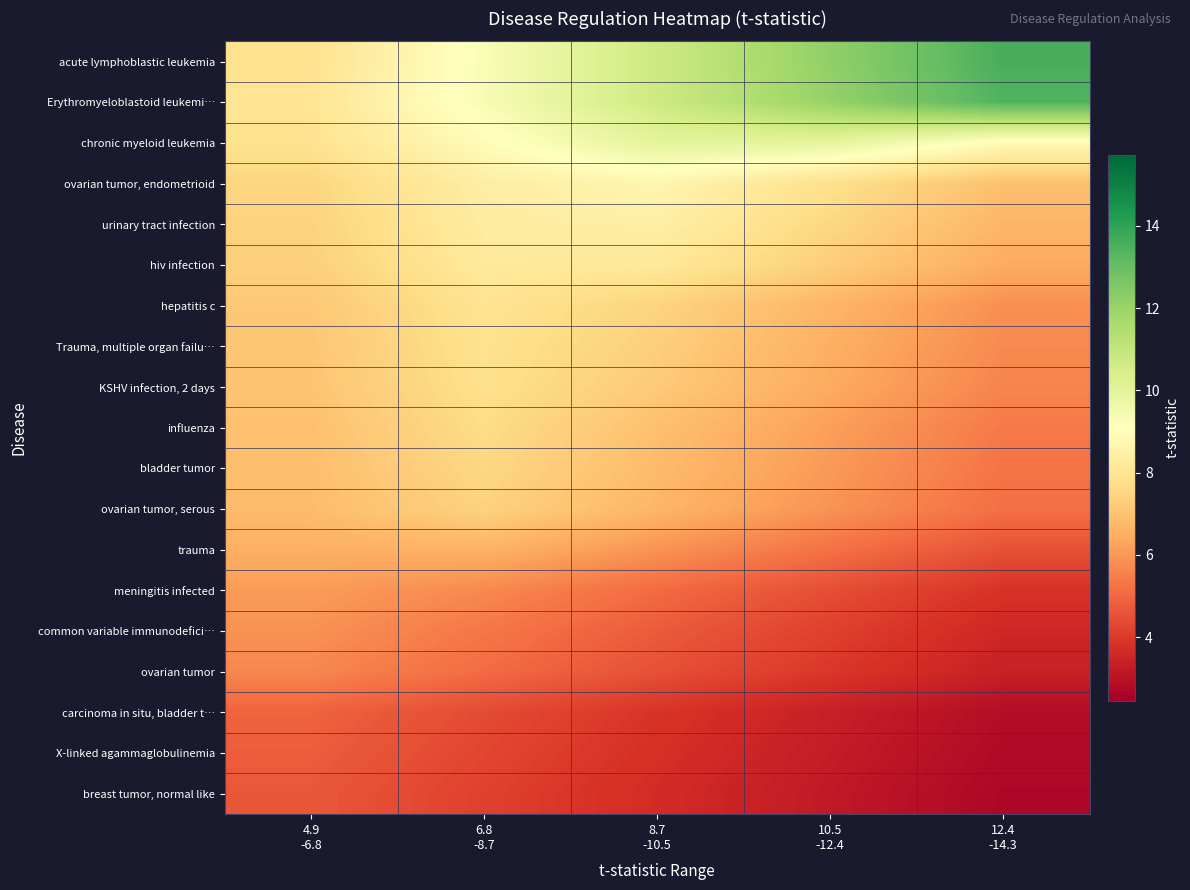

Reading right to left, transcribe all the data shown in this chart.

acute lymphoblastic leukemia: 12.4
-14.3=13.6	10.5
-12.4=12.2	8.7
-10.5=10.7	6.8
-8.7=9.3	4.9
-6.8=7.9
Erythromyeloblastoid leukemi…: 12.4
-14.3=13.4	10.5
-12.4=12.1	8.7
-10.5=10.7	6.8
-8.7=9.3	4.9
-6.8=8.0
chronic myeloid leukemia: 12.4
-14.3=8.9	10.5
-12.4=10.0	8.7
-10.5=10.0	6.8
-8.7=8.9	4.9
-6.8=7.9
ovarian tumor, endometrioid: 12.4
-14.3=6.9	10.5
-12.4=7.8	8.7
-10.5=8.7	6.8
-8.7=8.4	4.9
-6.8=7.5
urinary tract infection: 12.4
-14.3=6.7	10.5
-12.4=7.5	8.7
-10.5=8.4	6.8
-8.7=8.3	4.9
-6.8=7.4
hiv infection: 12.4
-14.3=6.4	10.5
-12.4=7.3	8.7
-10.5=8.1	6.8
-8.7=8.2	4.9
-6.8=7.3
hepatitis c: 12.4
-14.3=5.8	10.5
-12.4=6.6	8.7
-10.5=7.5	6.8
-8.7=7.9	4.9
-6.8=7.1
Trauma, multiple organ failu…: 12.4
-14.3=5.7	10.5
-12.4=6.5	8.7
-10.5=7.3	6.8
-8.7=7.9	4.9
-6.8=7.1
KSHV infection, 2 days: 12.4
-14.3=5.6	10.5
-12.4=6.4	8.7
-10.5=7.2	6.8
-8.7=7.8	4.9
-6.8=7.0
influenza: 12.4
-14.3=5.4	10.5
-12.4=6.2	8.7
-10.5=6.9	6.8
-8.7=7.7	4.9
-6.8=6.9
bladder tumor: 12.4
-14.3=5.3	10.5
-12.4=6.0	8.7
-10.5=6.8	6.8
-8.7=7.6	4.9
-6.8=6.9
ovarian tumor, serous: 12.4
-14.3=5.2	10.5
-12.4=5.9	8.7
-10.5=6.7	6.8
-8.7=7.4	4.9
-6.8=6.8
trauma: 12.4
-14.3=4.5	10.5
-12.4=5.2	8.7
-10.5=5.9	6.8
-8.7=6.6	4.9
-6.8=6.5
meningitis infected: 12.4
-14.3=3.8	10.5
-12.4=4.5	8.7
-10.5=5.1	6.8
-8.7=5.7	4.9
-6.8=6.1
common variable immunodefici…: 12.4
-14.3=3.6	10.5
-12.4=4.1	8.7
-10.5=4.7	6.8
-8.7=5.3	4.9
-6.8=5.9
ovarian tumor: 12.4
-14.3=3.4	10.5
-12.4=3.9	8.7
-10.5=4.5	6.8
-8.7=5.1	4.9
-6.8=5.7
carcinoma in situ, bladder t…: 12.4
-14.3=2.9	10.5
-12.4=3.4	8.7
-10.5=3.9	6.8
-8.7=4.4	4.9
-6.8=4.9
X-linked agammaglobulinemia: 12.4
-14.3=2.8	10.5
-12.4=3.3	8.7
-10.5=3.8	6.8
-8.7=4.3	4.9
-6.8=4.8
breast tumor, normal like: 12.4
-14.3=2.7	10.5
-12.4=3.2	8.7
-10.5=3.7	6.8
-8.7=4.2	4.9
-6.8=4.7